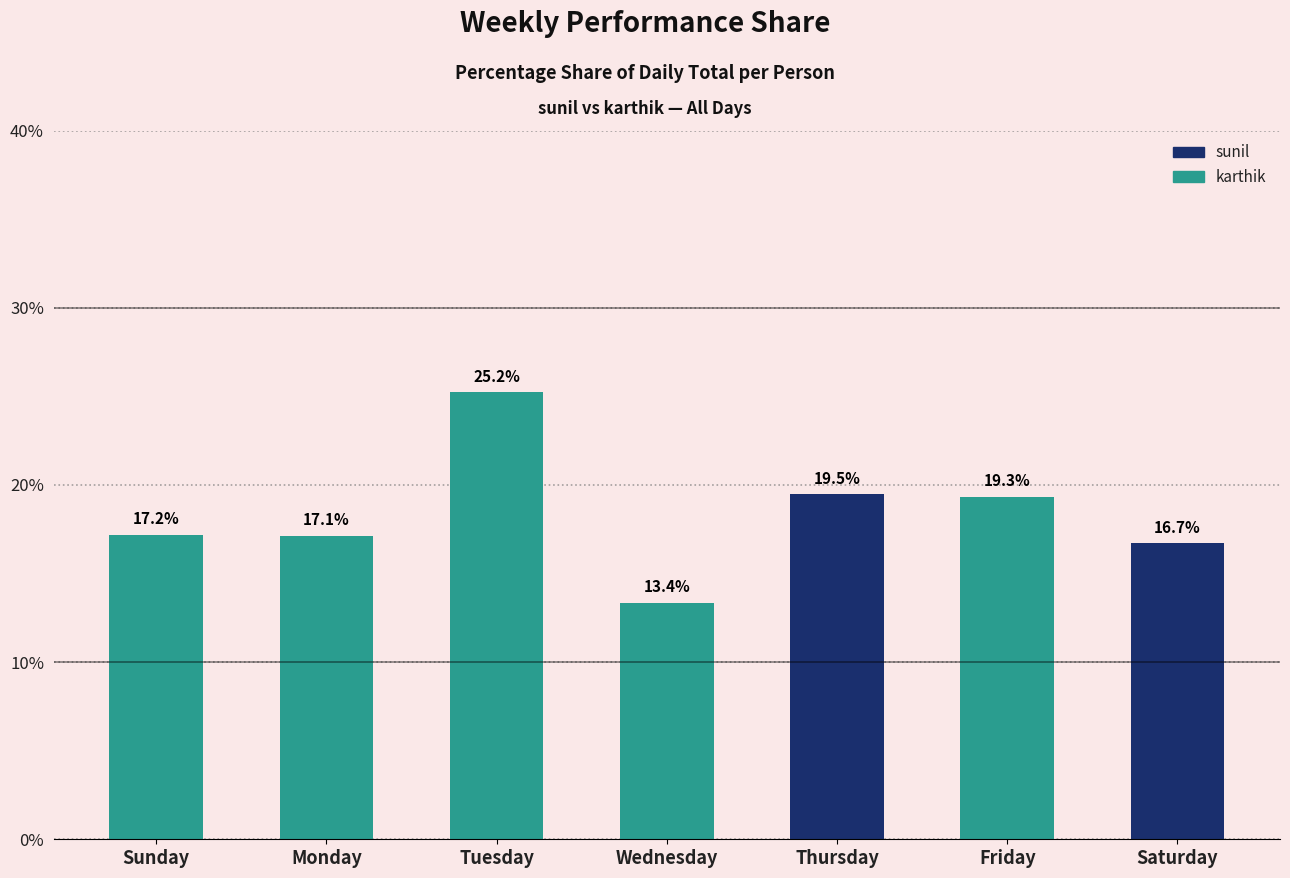

At which label does the data first exceed 17?

Sunday